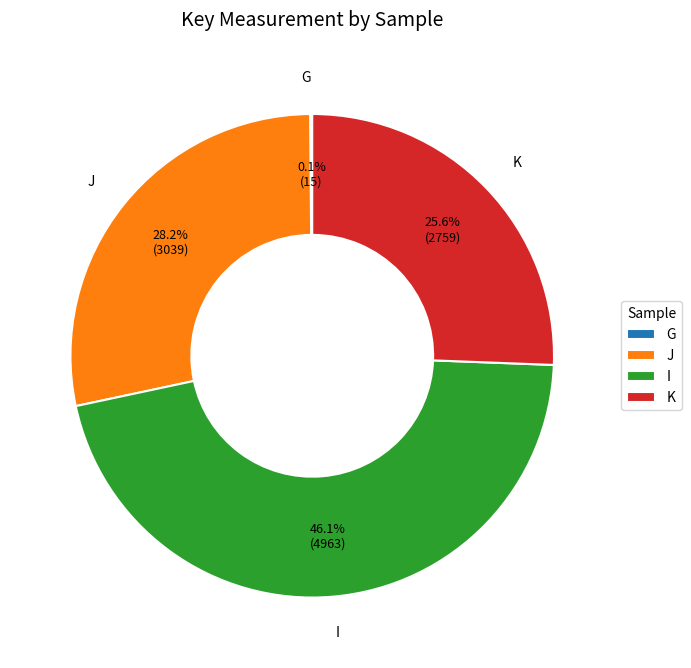

Do K and J together represent more than half of the pie?

Yes